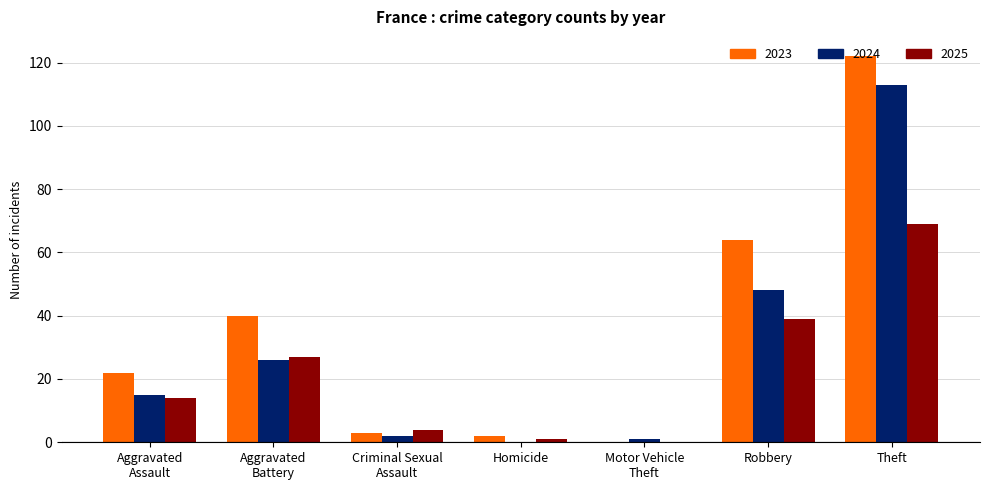

What is the total value across all series at Theft?

304